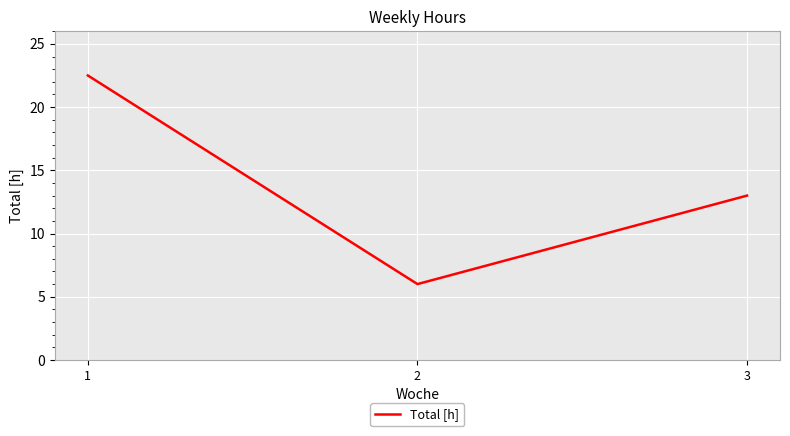

List the labels in order of value, largest first.

1, 3, 2